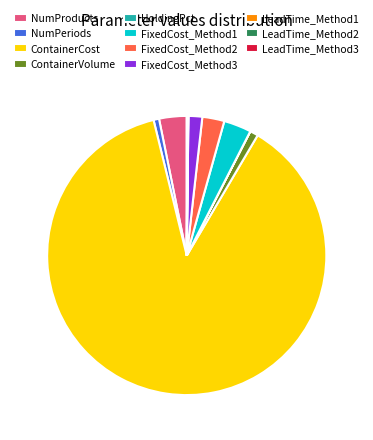

Which has a higher value, NumPeriods or FixedCost_Method2?

FixedCost_Method2